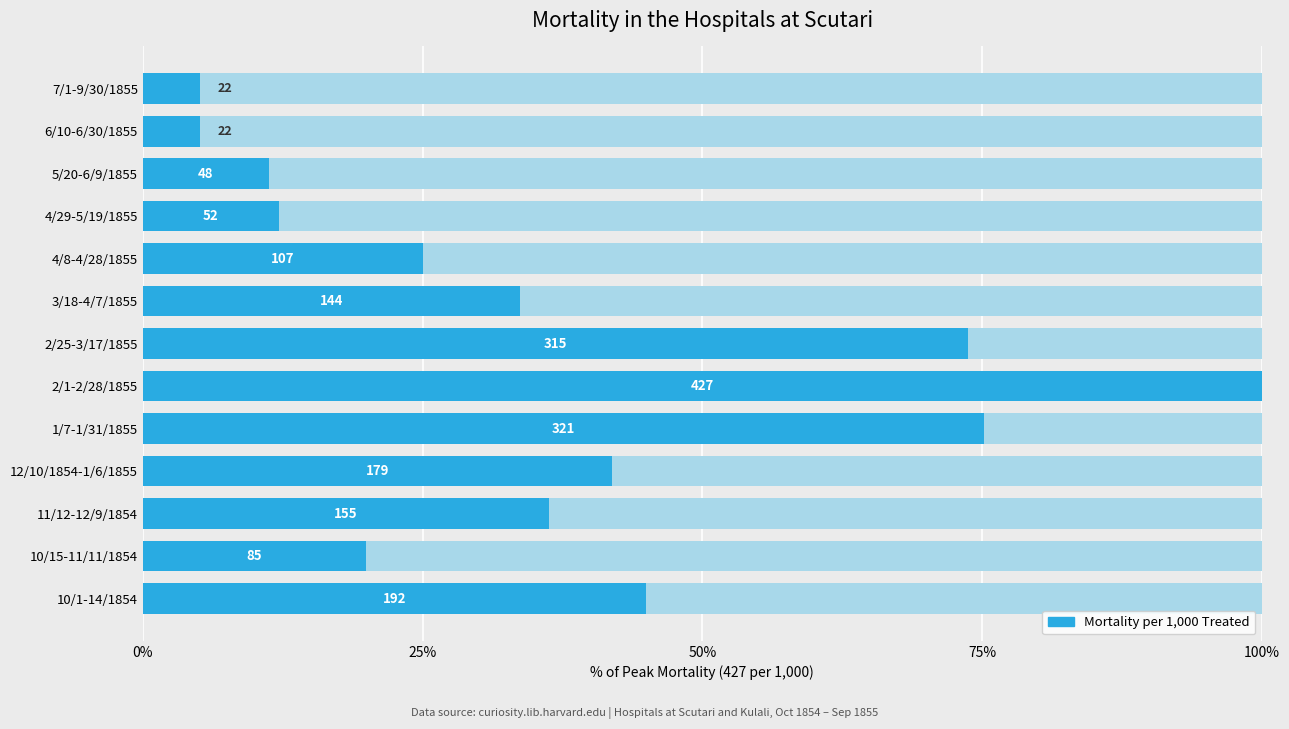

Is it true that the value at 3/18-4/7/1855 is 33.7?

True